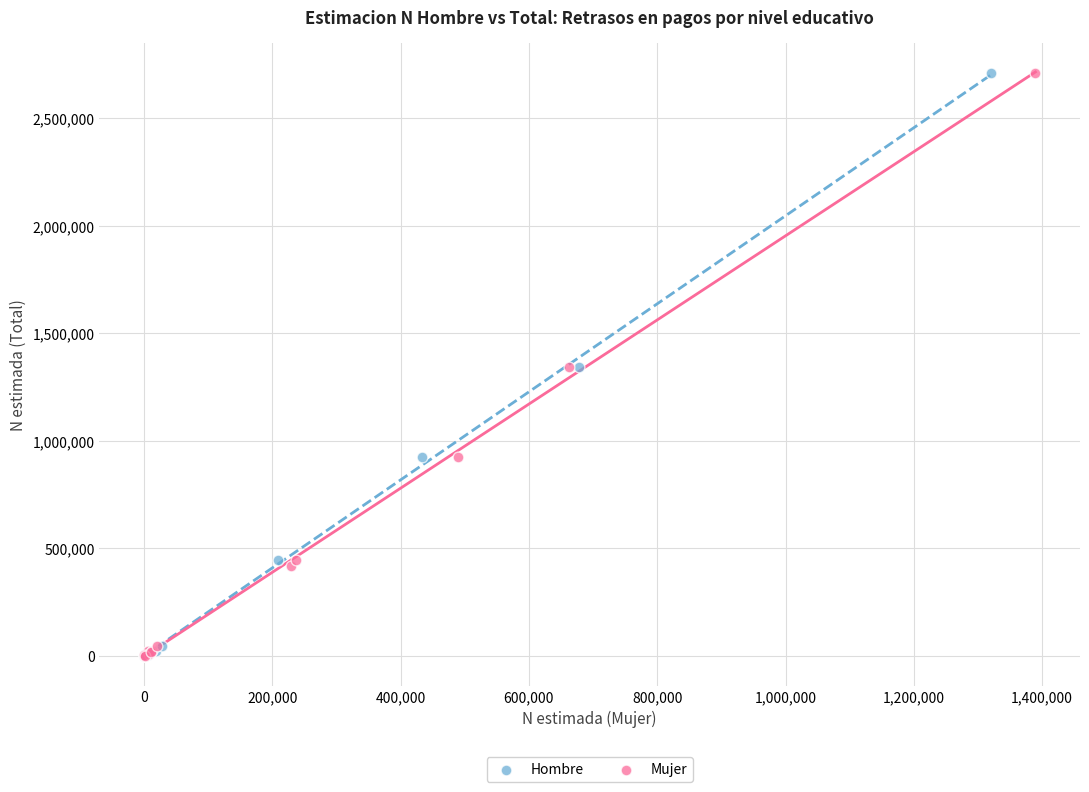

Which series has the largest Y range (max minus min)?

Hombre